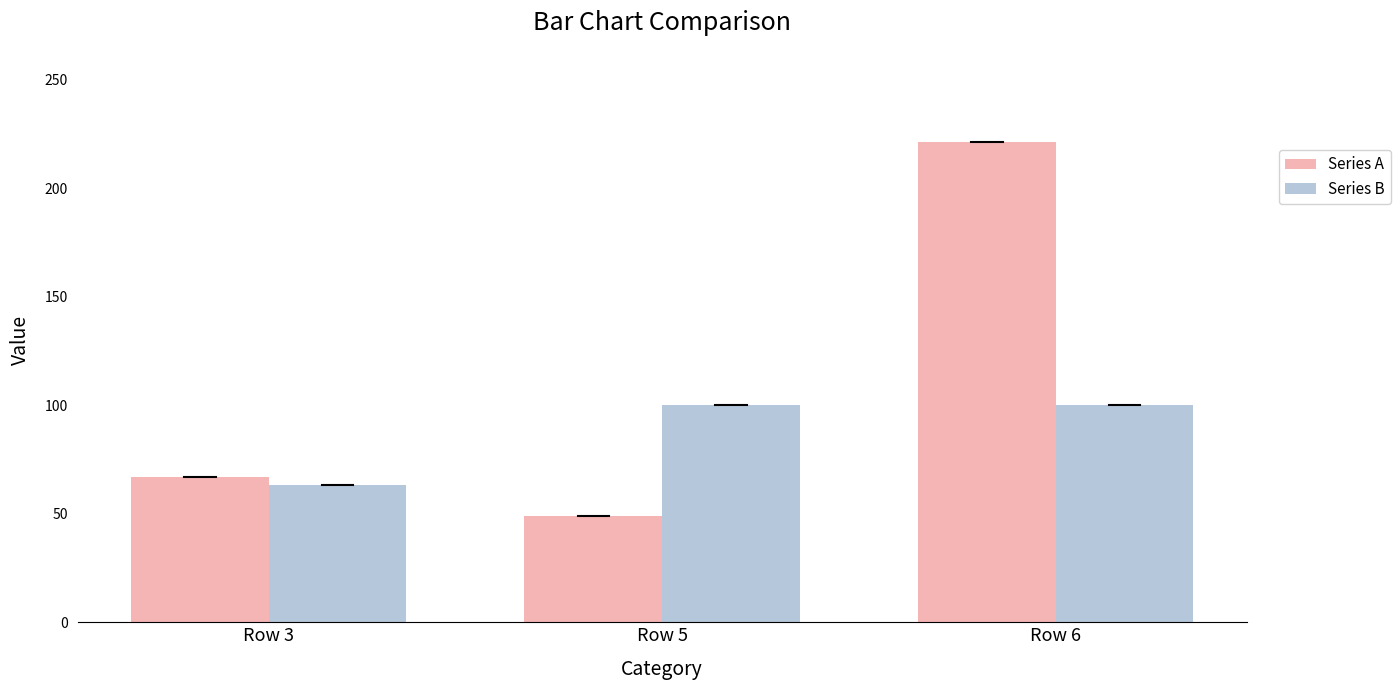

Which series has the widest spread of values?

Series A